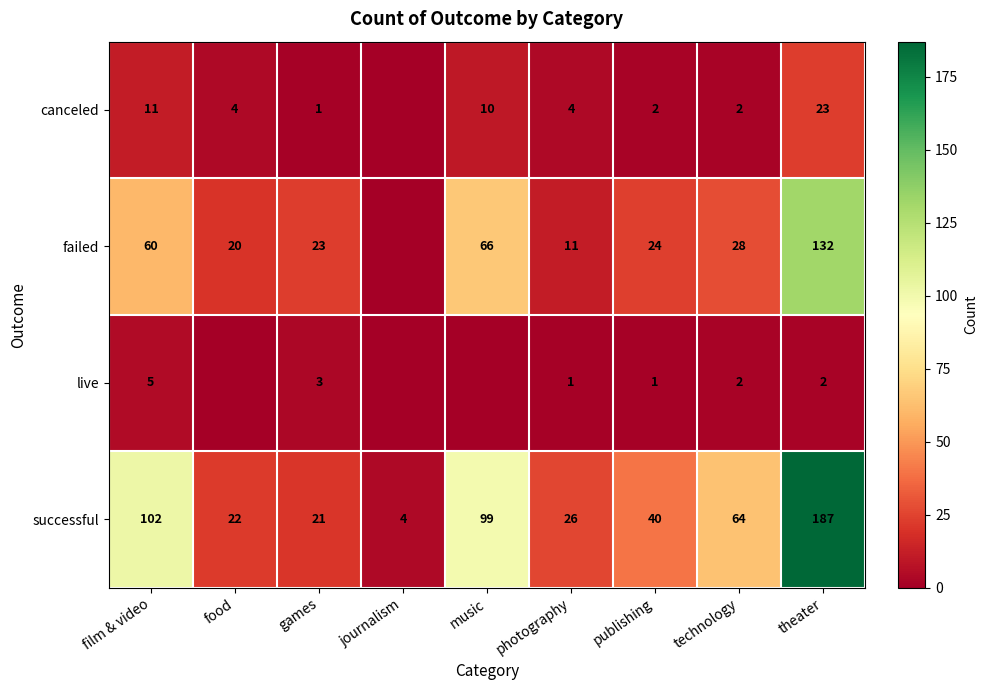

What is the difference between the canceled values at theater and music?

13